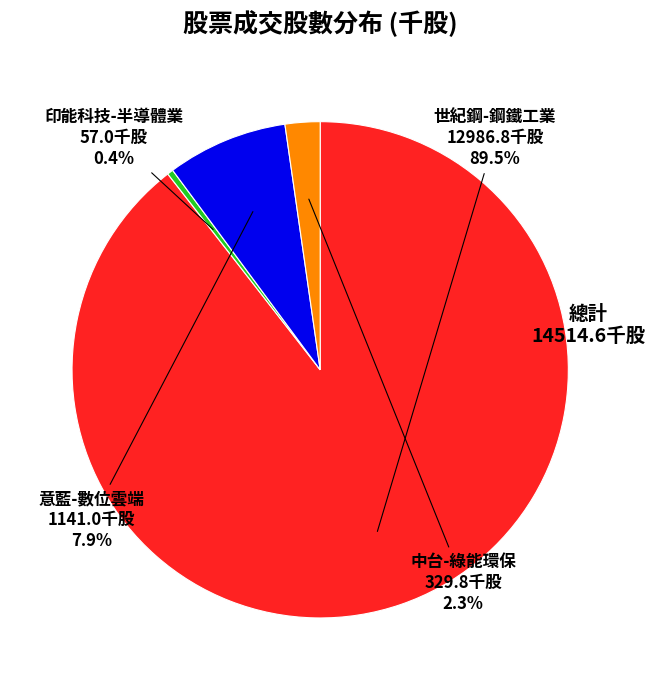

Is there any slice that represents more than half of the pie?

Yes